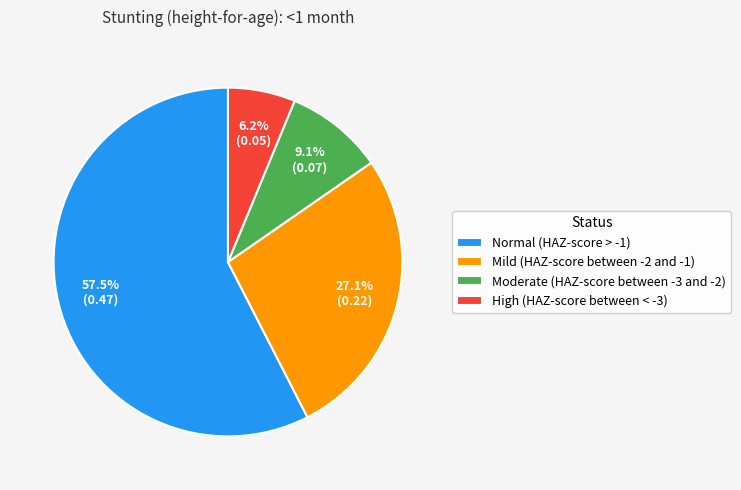

To the nearest percent, what is the average slice percentage?

25%